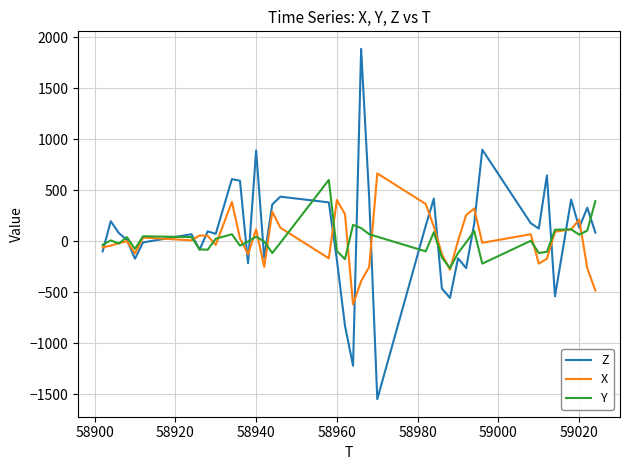

How many values in the X series are below 8?

20